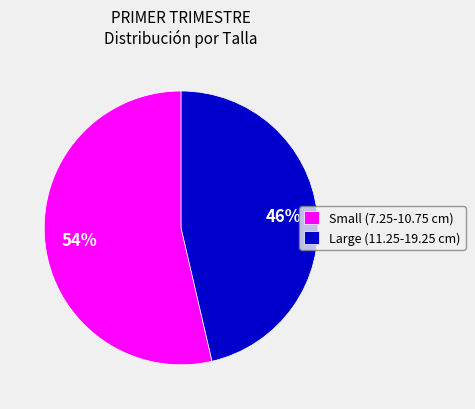

What percentage is the Large (11.25-19.25 cm) slice, to the nearest percent?

46%